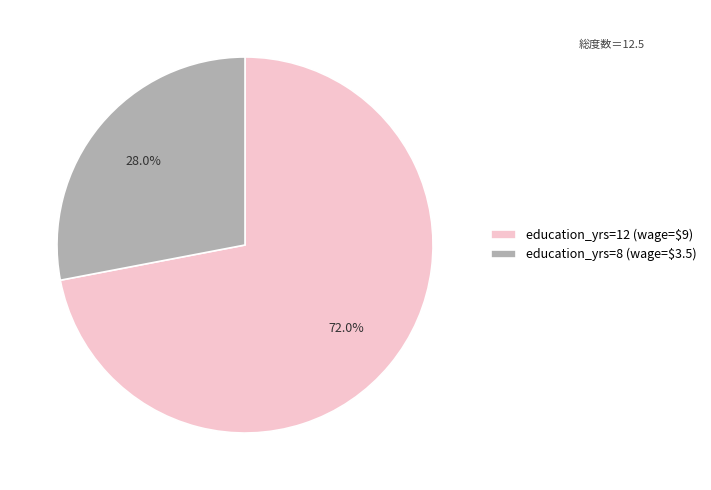

How much of the chart is everything except education_yrs=12 (wage=$9)?

28.0%